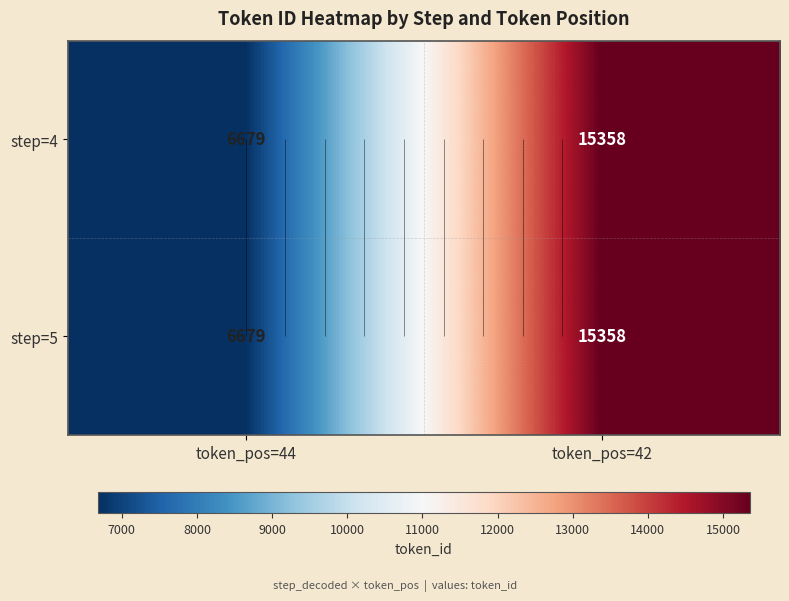

Count the step=5 values in the range 6679 to 15358.

2